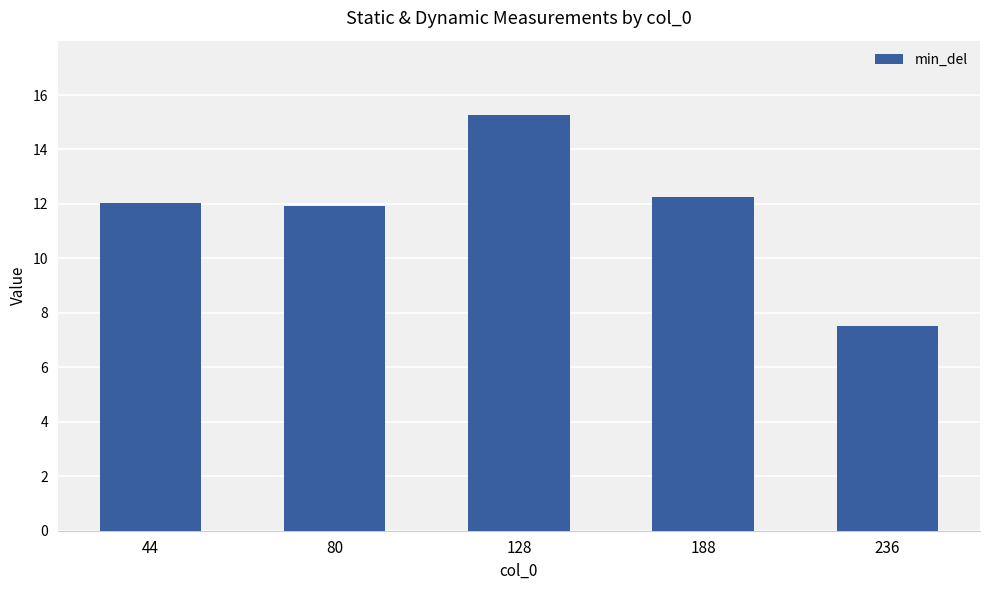

What is the ratio of the value at 188 to the value at 236?

1.6